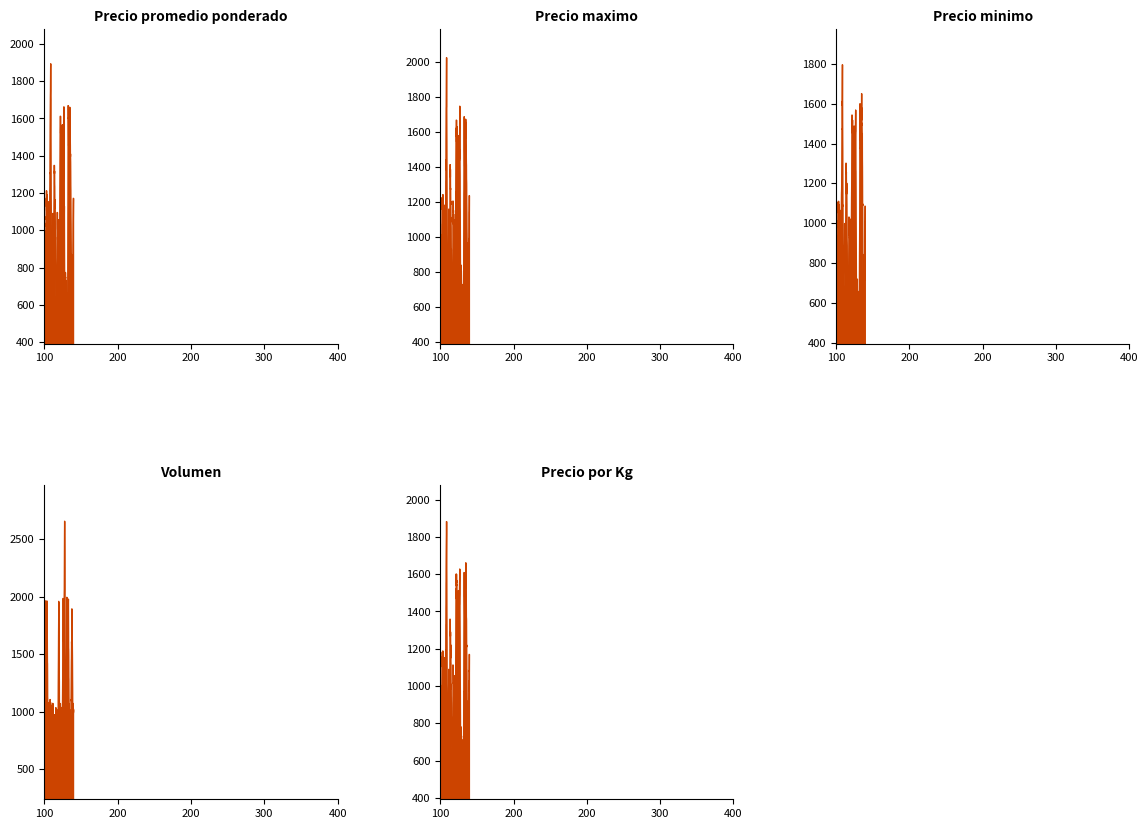

Is it true that Volumen equals 2000 at 2022-04-28?

True